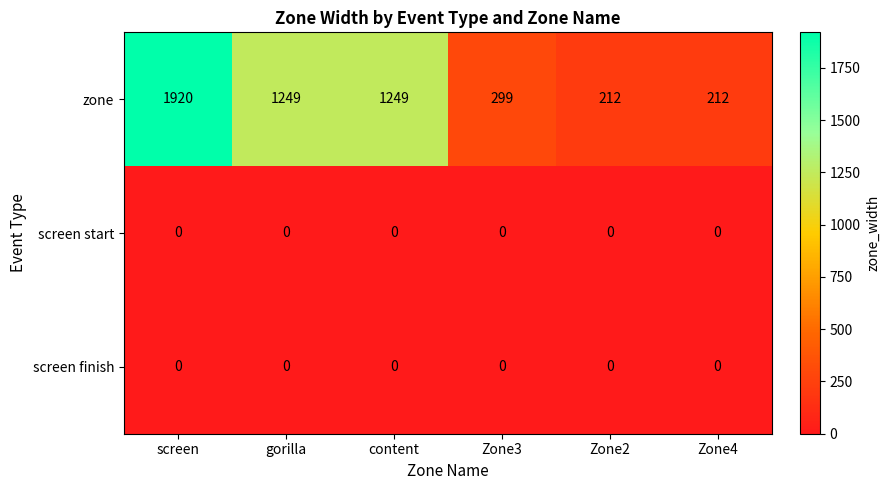

Reading left to right, transcribe all the data shown in this chart.

zone: screen=1920	gorilla=1249	content=1249	Zone3=299	Zone2=212	Zone4=212
screen start: screen=0	gorilla=0	content=0	Zone3=0	Zone2=0	Zone4=0
screen finish: screen=0	gorilla=0	content=0	Zone3=0	Zone2=0	Zone4=0